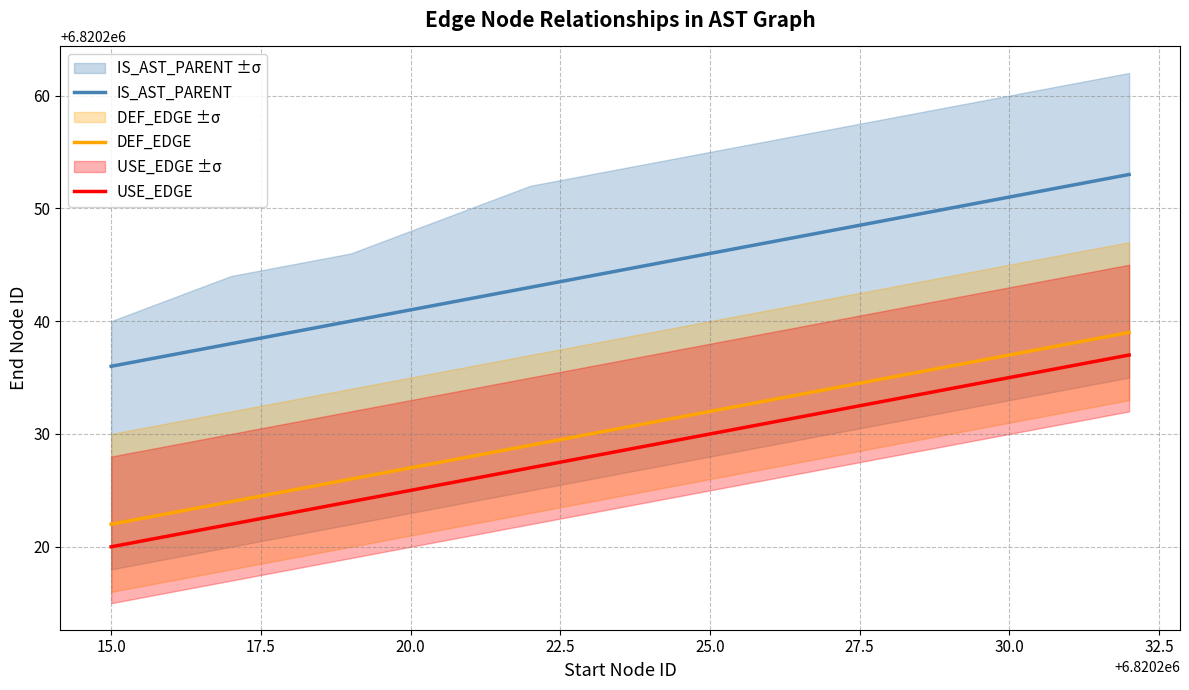

True or false: DEF_EDGE and USE_EDGE cross at least once.

False